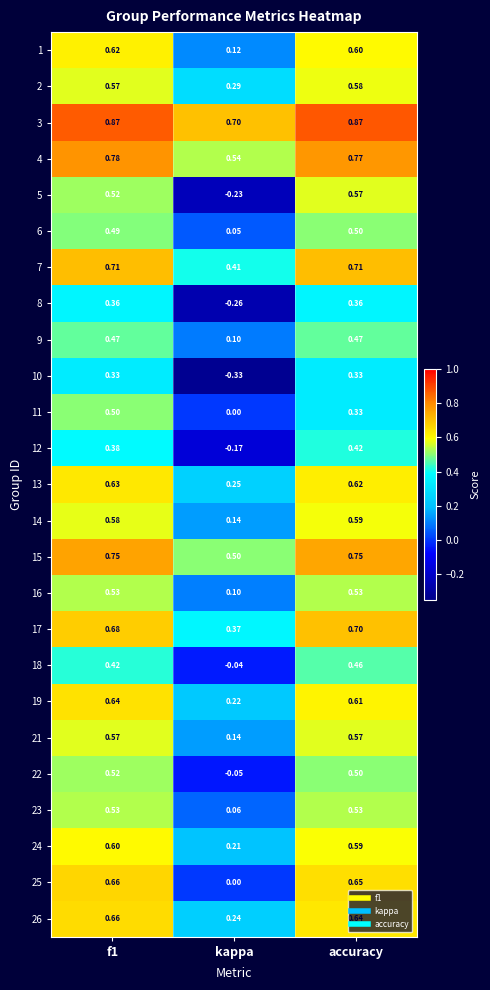

Is the value of 25 at kappa greater than the value of 24 at f1?

No